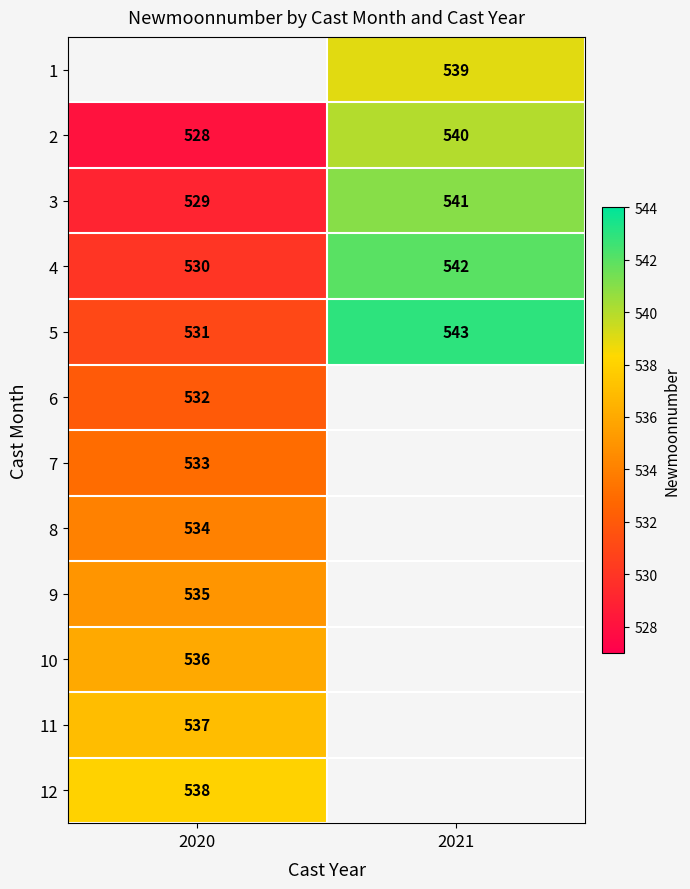

What is the minimum value for 3?

529